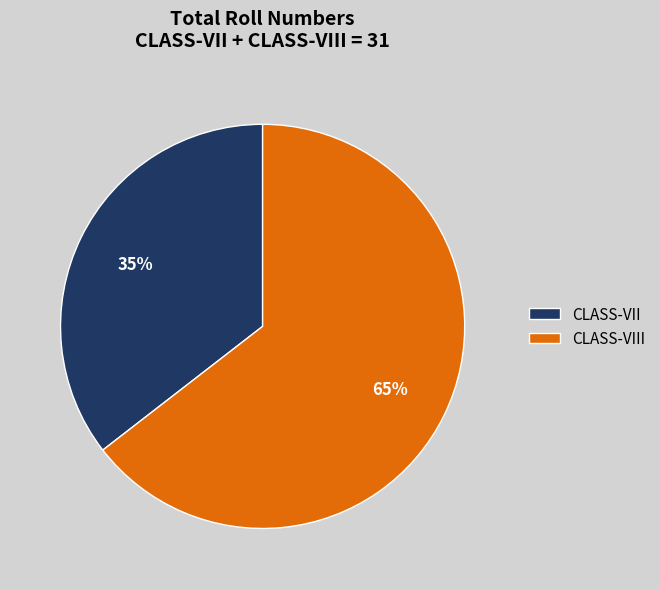

Which category accounts for the majority?

CLASS-VIII